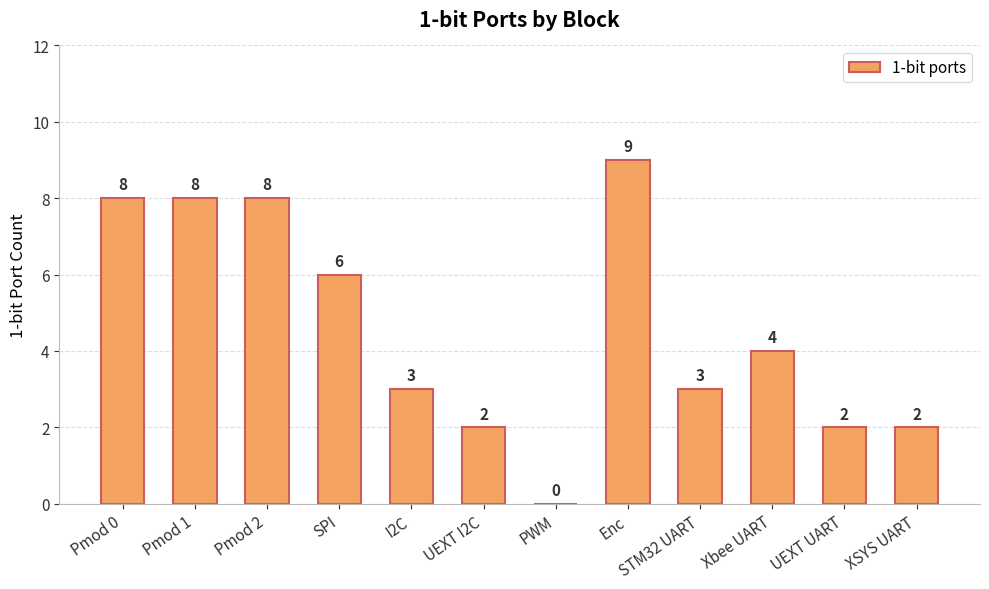

How many categories are shown in the chart?

12